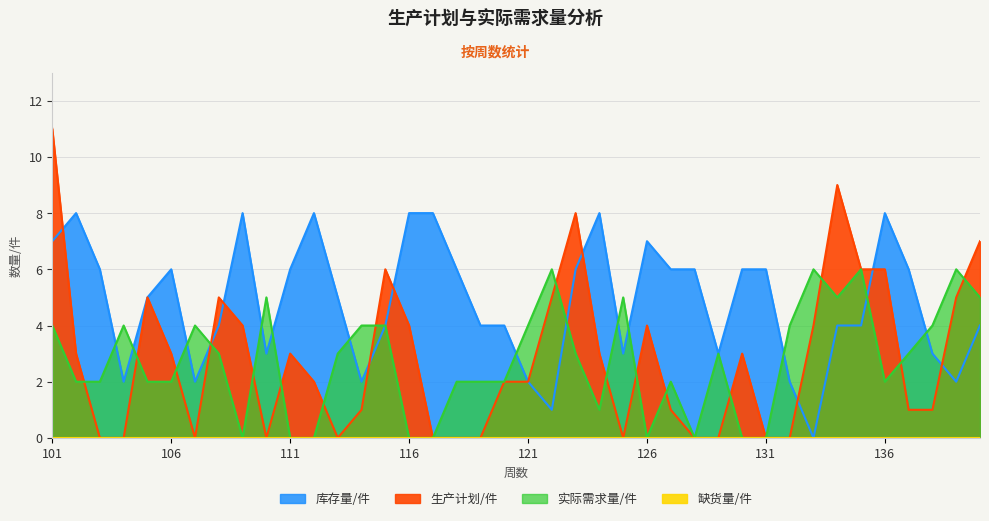

Reading left to right, what are all the values shown in this chart?

生产计划/件: 11	3	0	0	5	3	0	5	4	0	3	2	0	1	6	4	0	0	0	2	2	5	8	3	0	4	1	0	0	3	0	0	4	9	6	6	1	1	5	7
实际需求量/件: 4	2	2	4	2	2	4	3	0	5	0	0	3	4	4	0	0	2	2	2	4	6	3	1	5	0	2	0	3	0	0	4	6	5	6	2	3	4	6	5
库存量/件: 7	8	6	2	5	6	2	4	8	3	6	8	5	2	4	8	8	6	4	4	2	1	6	8	3	7	6	6	3	6	6	2	0	4	4	8	6	3	2	4